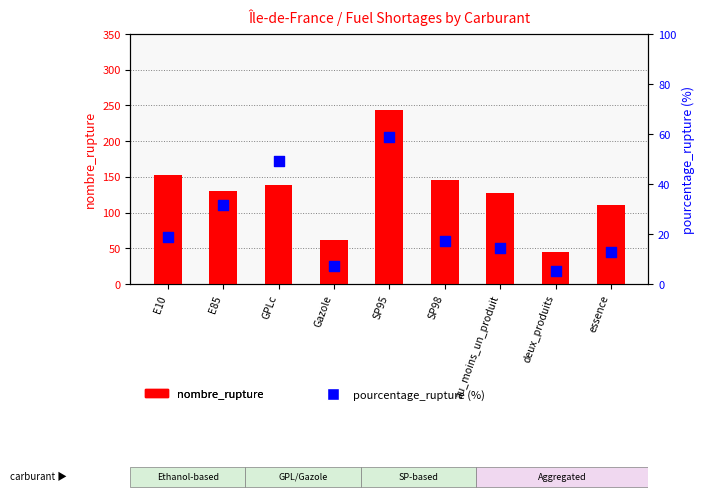

What are all the series names shown in the legend?

nombre_rupture, pourcentage_rupture